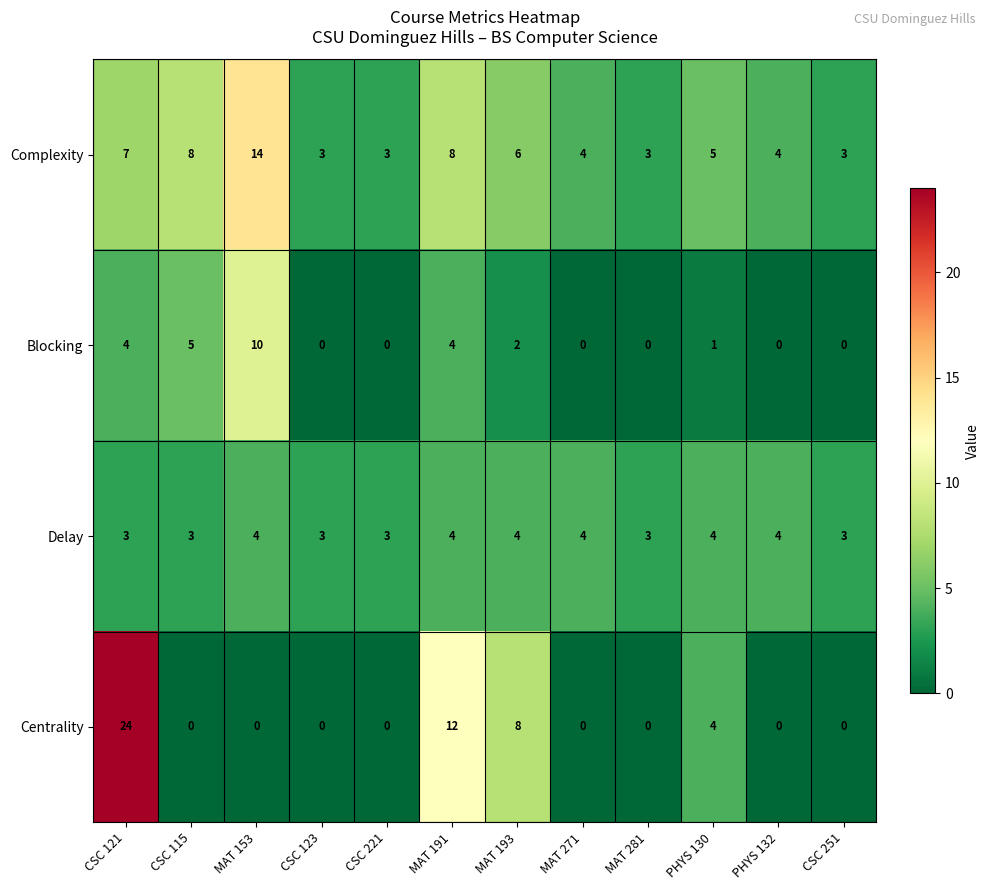

At which category does the chart reach its peak across all series?

CSC 121